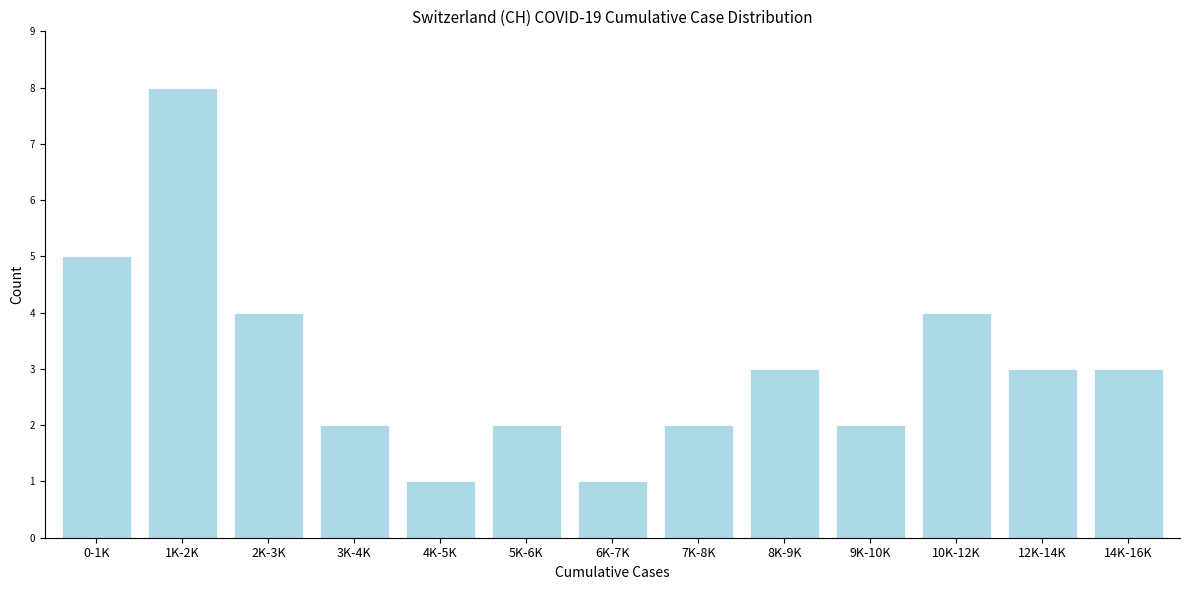

Reading left to right, what are all the values shown in this chart?

0-1K=5	1K-2K=8	2K-3K=4	3K-4K=2	4K-5K=1	5K-6K=2	6K-7K=1	7K-8K=2	8K-9K=3	9K-10K=2	10K-12K=4	12K-14K=3	14K-16K=3